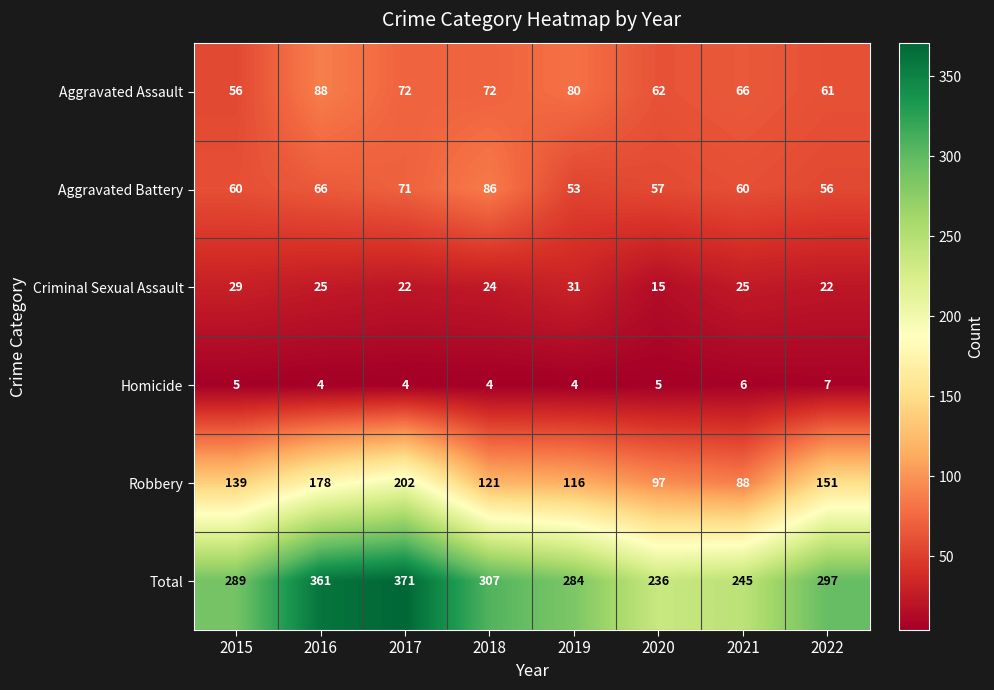

What is the difference between the maximum and minimum values in the Criminal Sexual Assault series?

16